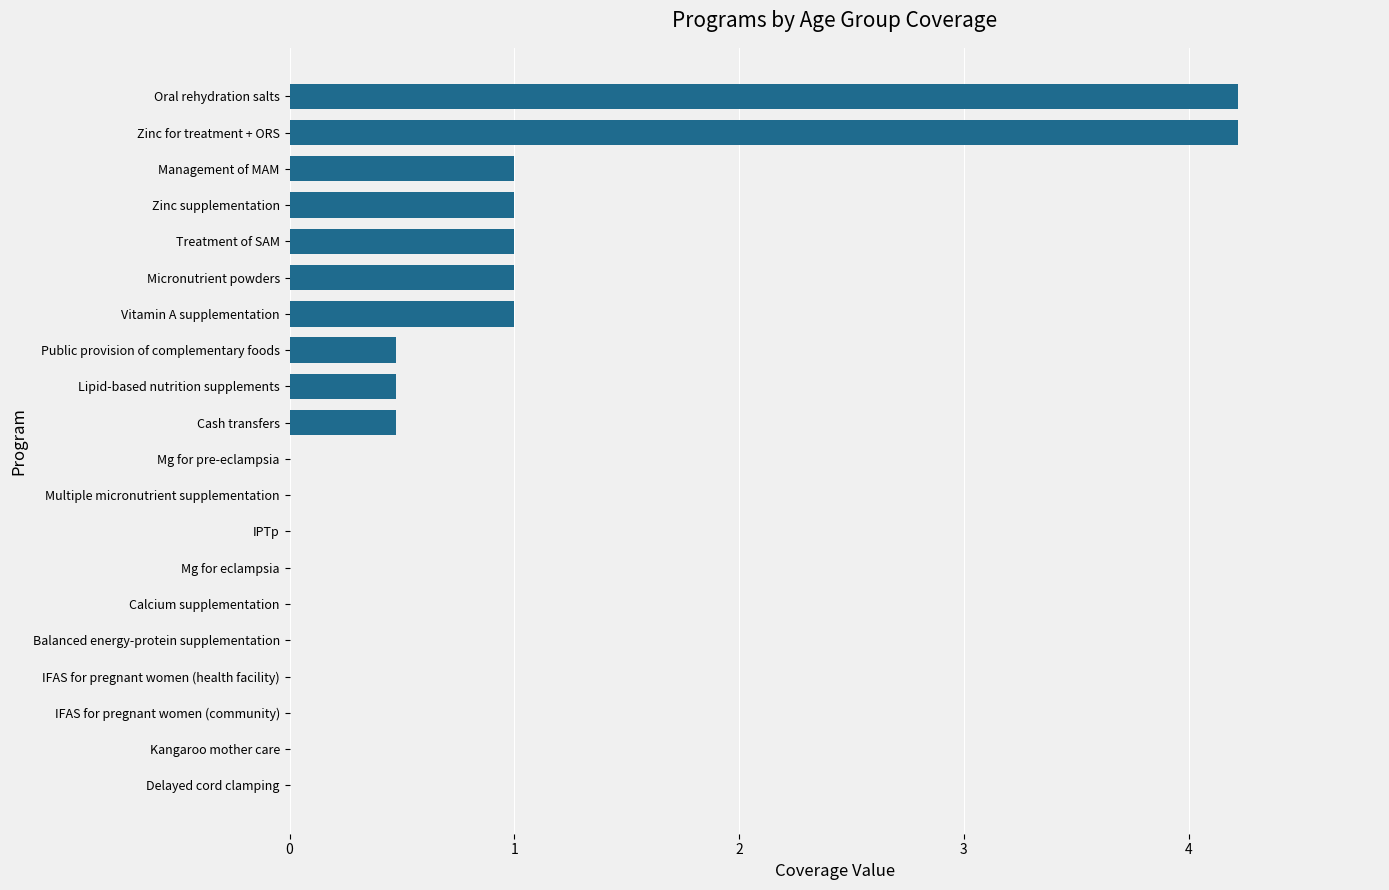

True or false: the data shows 2.6 at Delayed cord clamping.

False